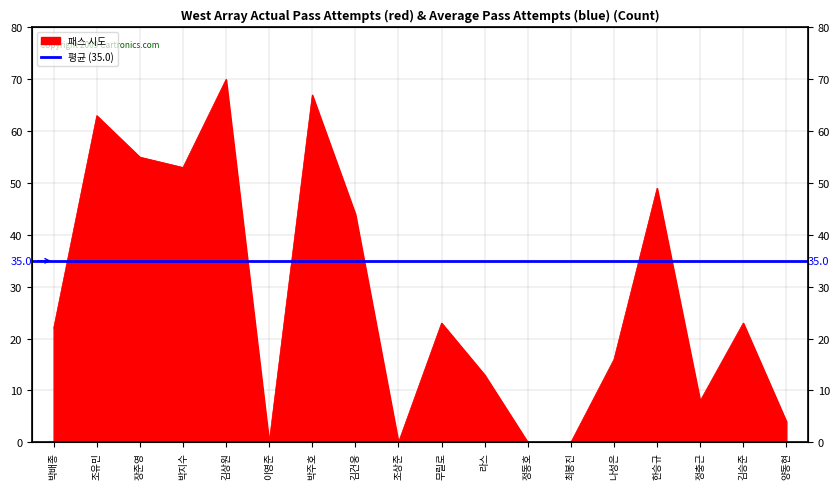

Reading left to right, list all the values displayed in this chart.

22	63	55	53	70	0	67	44	0	23	13	0	0	16	49	8	23	4